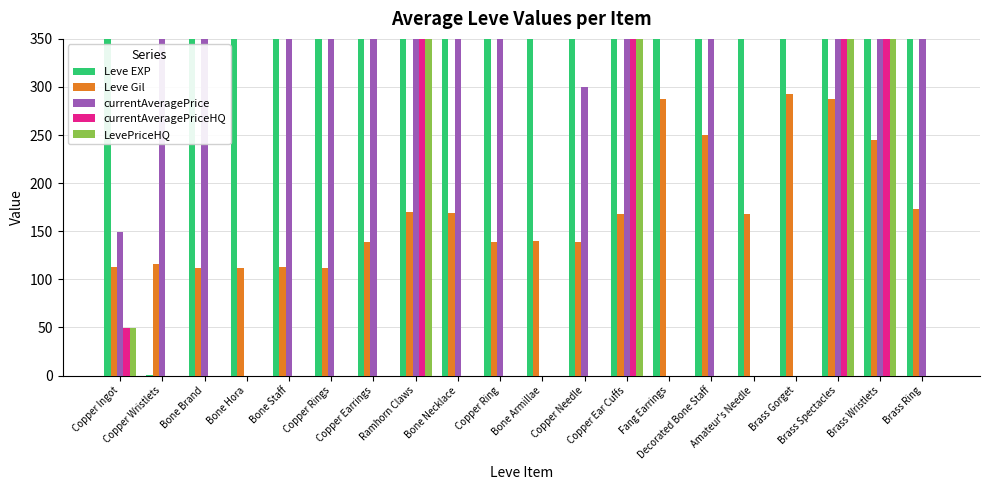

What is the sum of all Leve EXP values?

6651.0